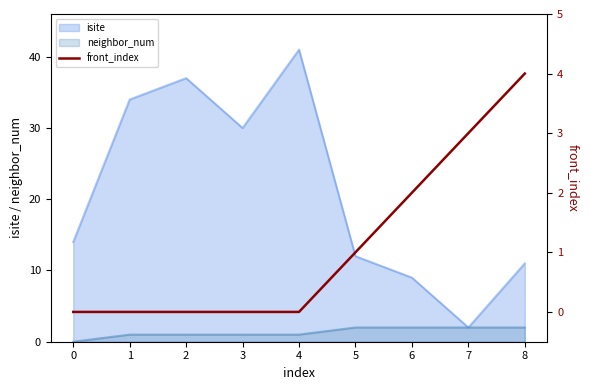

Is the value of isite at 1 greater than the value of neighbor_num at 8?

Yes